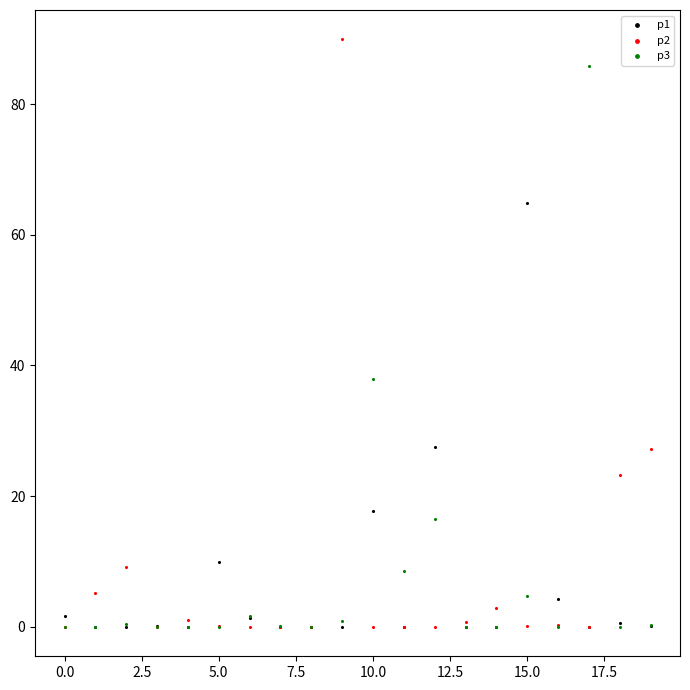

Across all series, what Y value is closest to 44?

38.0